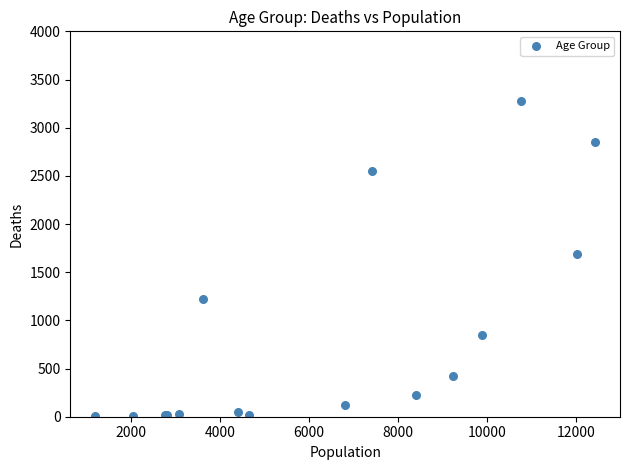

What Y value in the scatter plot is closest to 1638?

1690